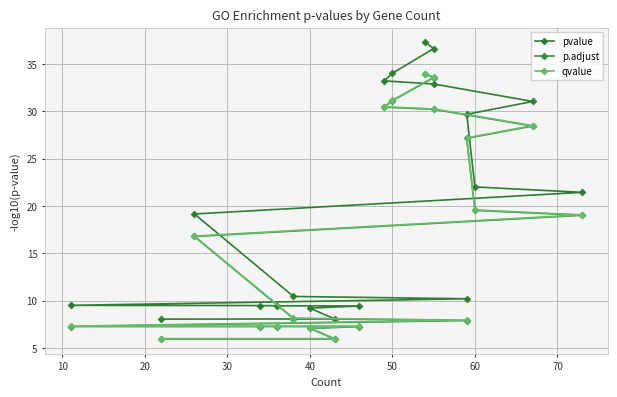

What is the maximum value for pvalue?

37.3